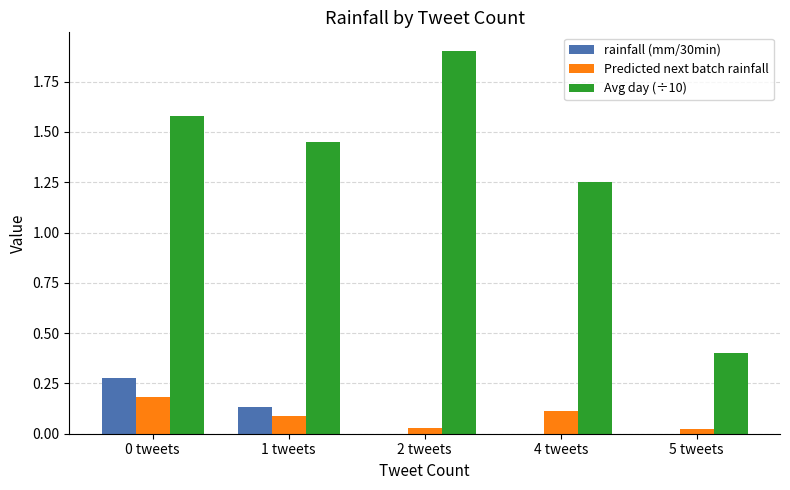

Is it true that rainfall (mm/30min) equals 0.1 at 1 tweets?

True